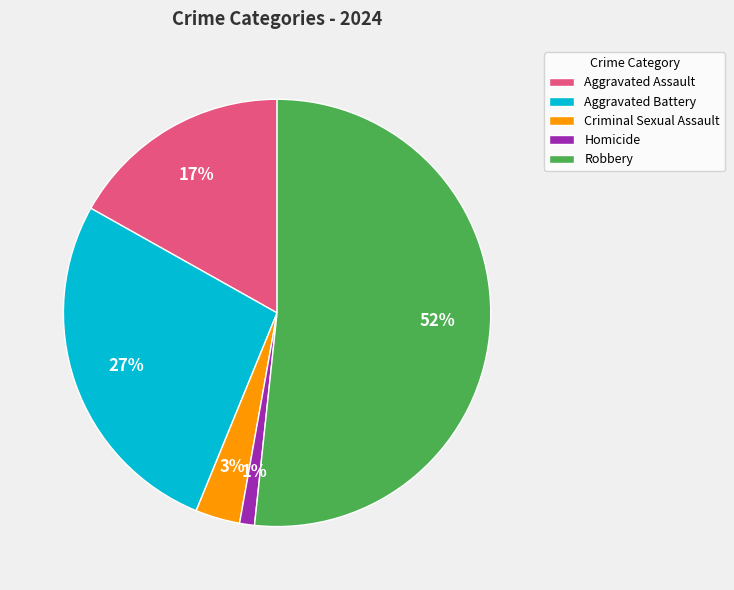

To the nearest percent, what portion does Aggravated Battery represent?

27%